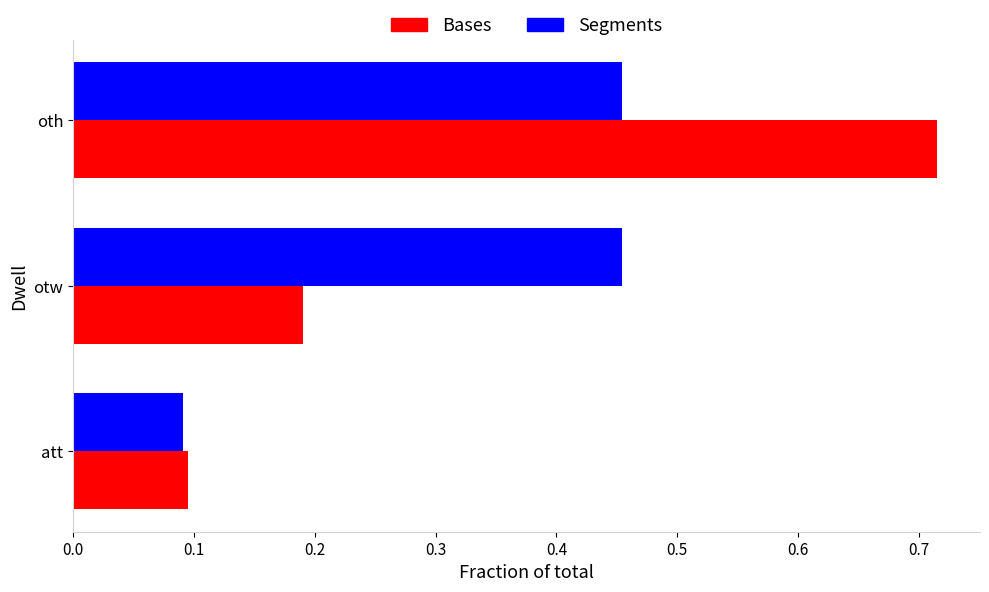

What is the average value of the Segments series?

0.3